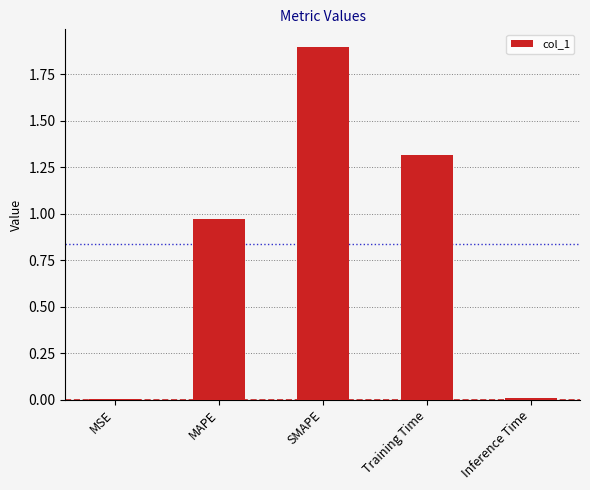

What is the sum of the values at Training Time and SMAPE?

3.2